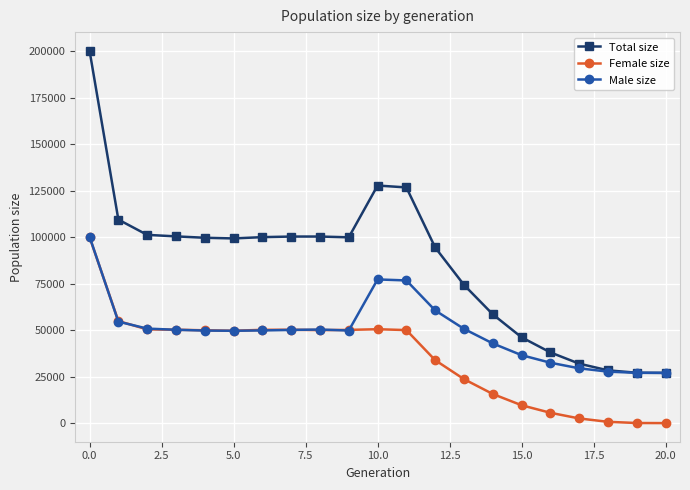

What is the sum of all Female size values?

747448